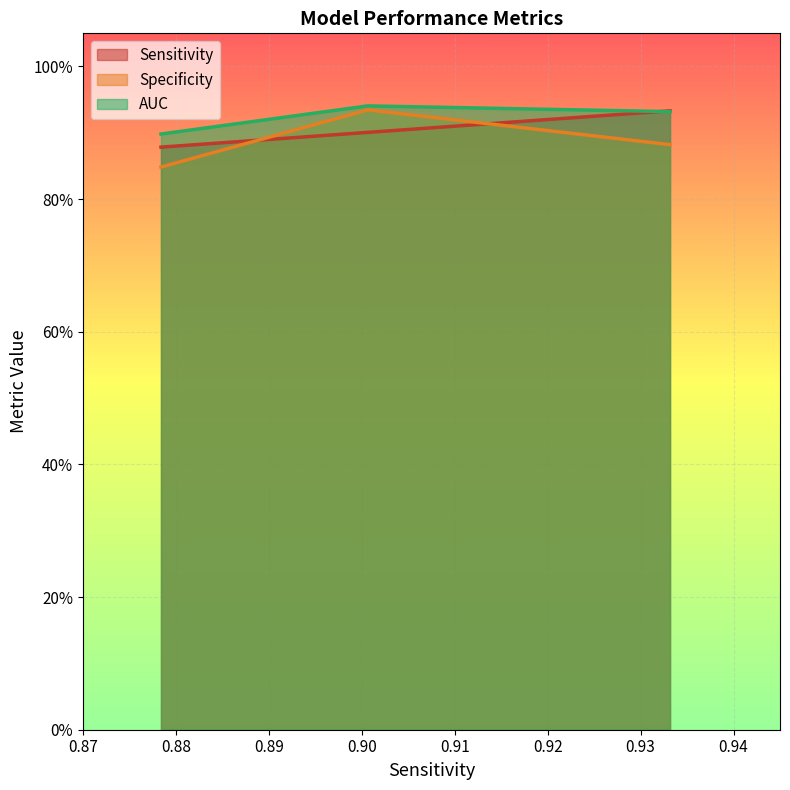

At how many categories does at least one series exceed 0?

3